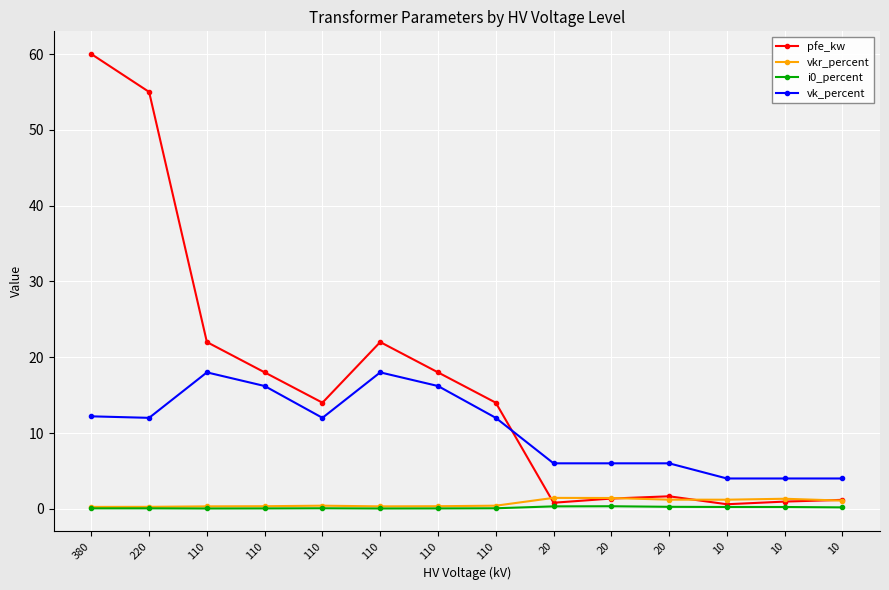

List the series in order of their peak value, lowest first.

i0_percent, vkr_percent, vk_percent, pfe_kw